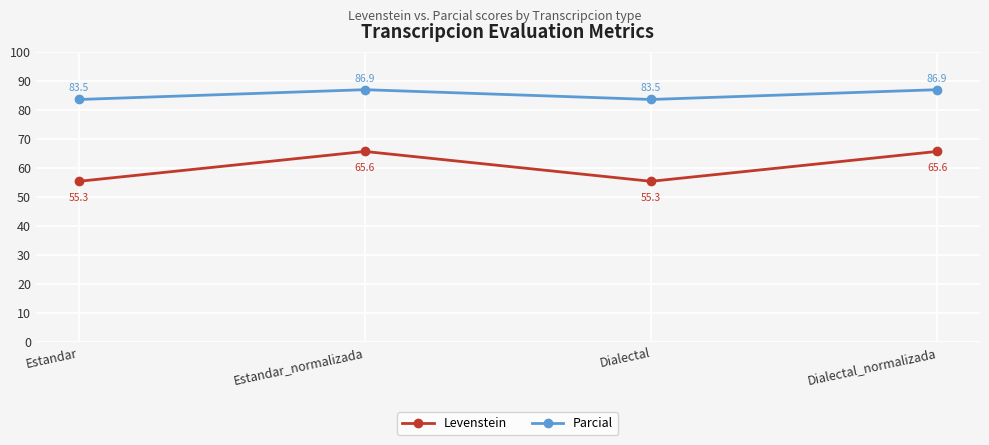

What is the sum of all Levenstein values?

241.9